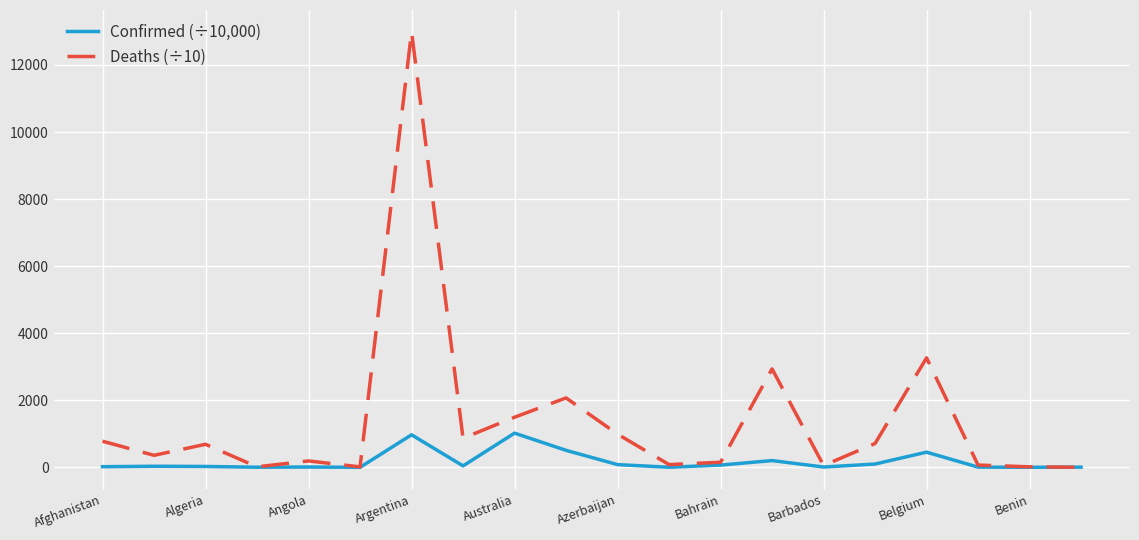

What is the minimum value for Deaths (÷10)?

2.1